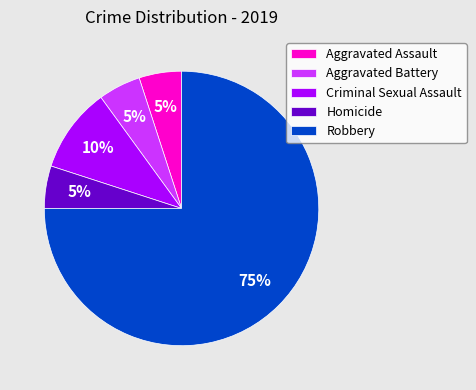

How many slices are in this pie chart?

5